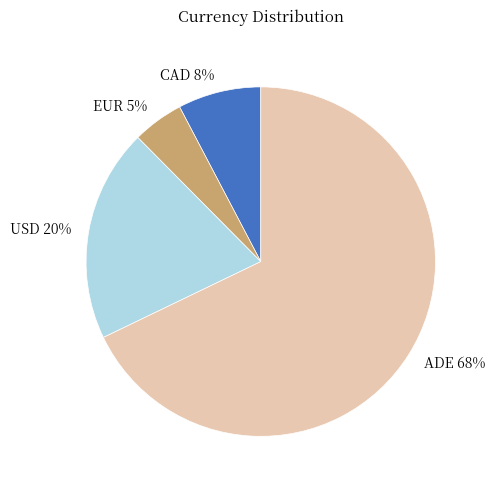

To the nearest percent, what portion does CAD represent?

8%